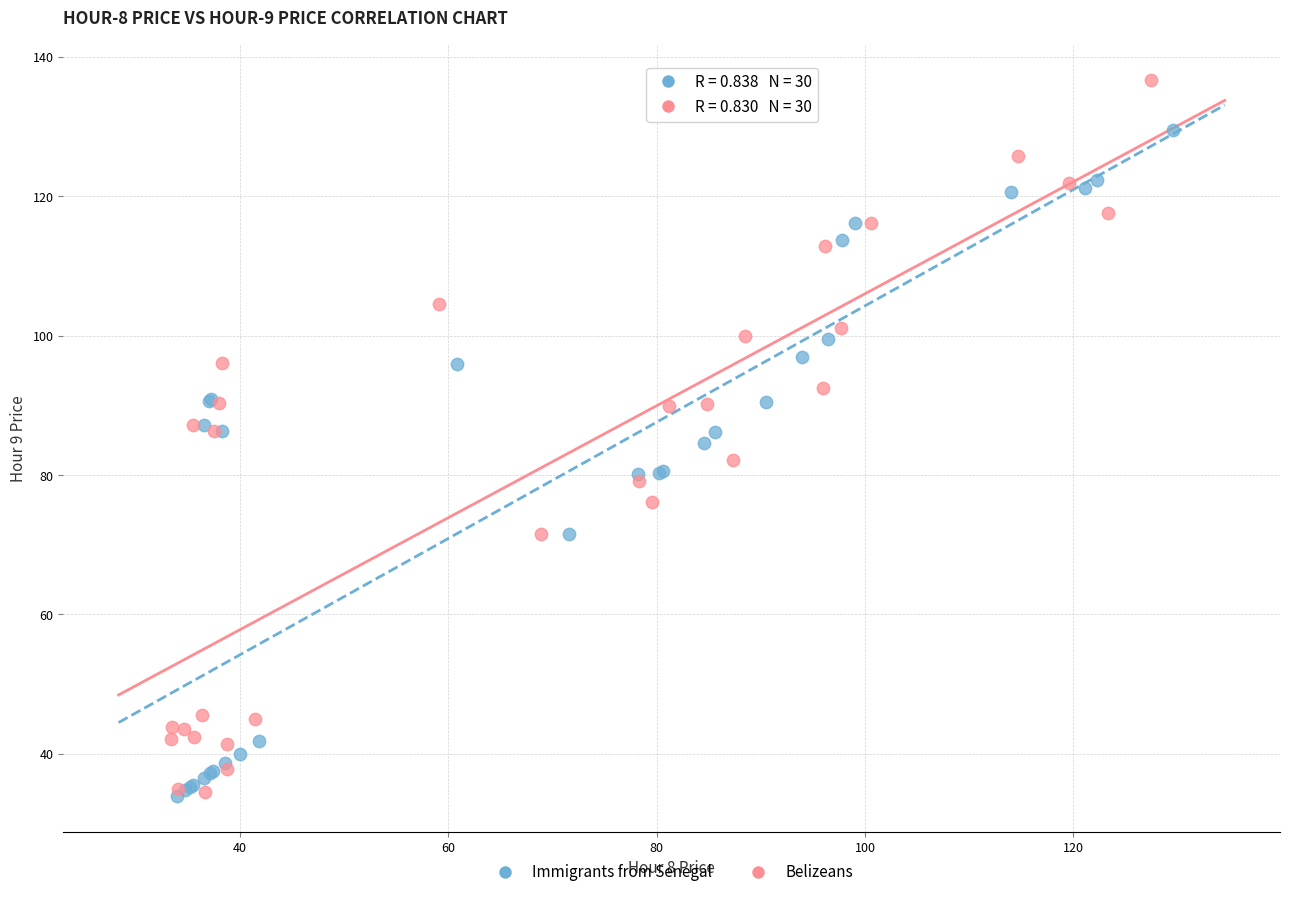

Which series reaches the maximum Y coordinate?

Belizeans